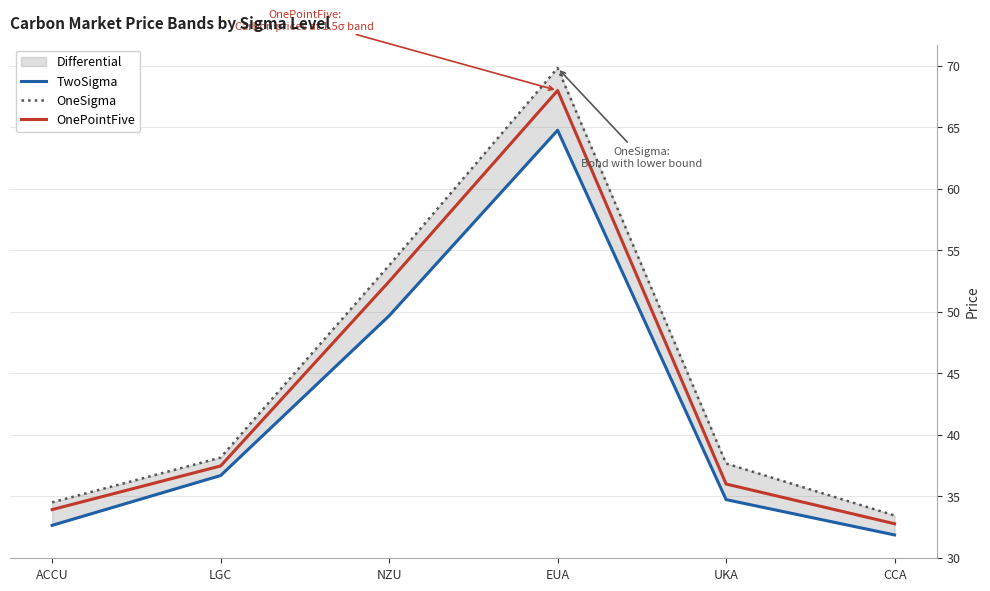

True or false: OnePointFive and OneSigma intersect in this chart.

False